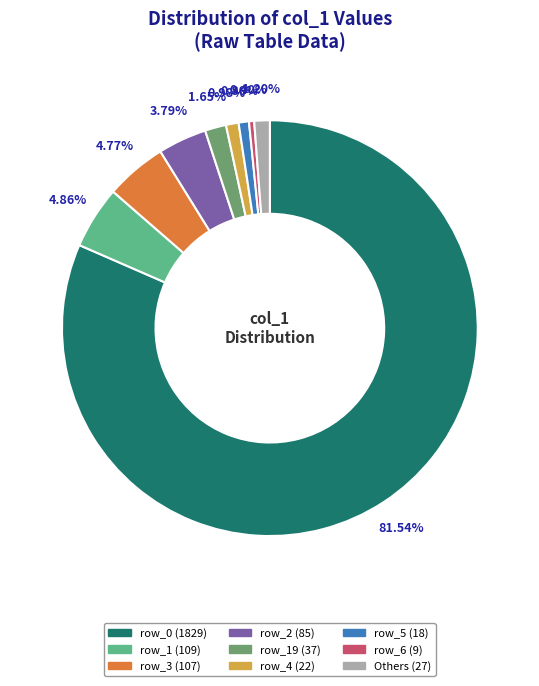

Is there a majority slice in this chart?

Yes